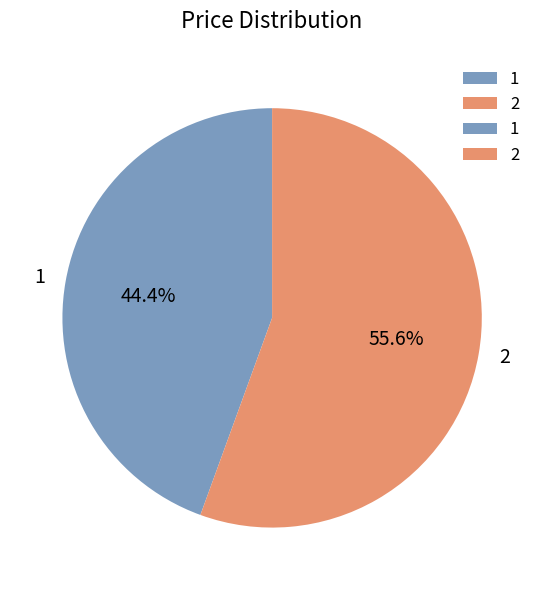

Is there any slice that represents more than half of the pie?

Yes